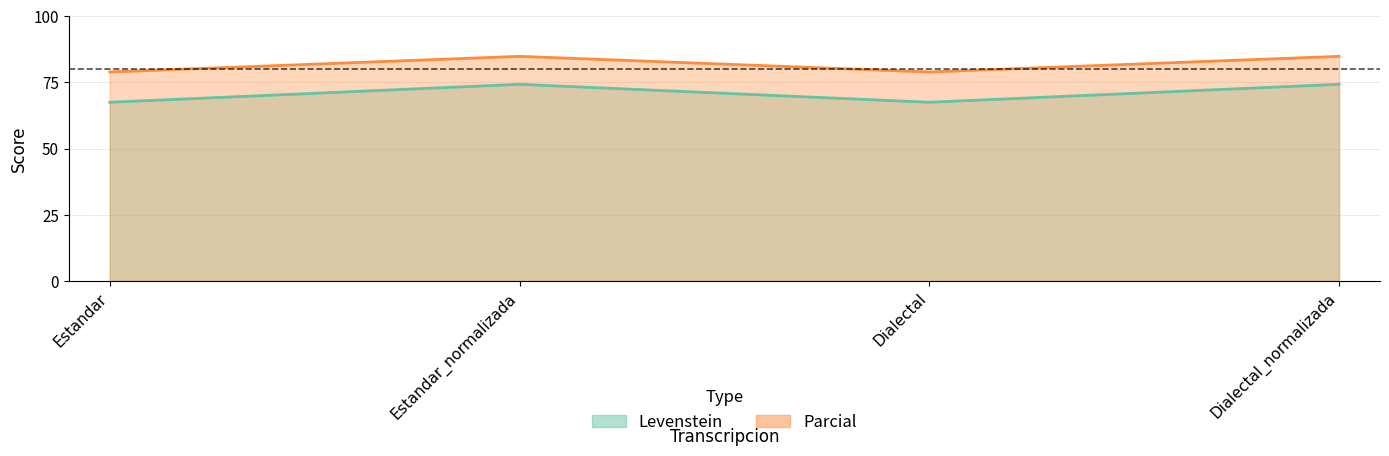

How many distinct data groups are displayed?

2